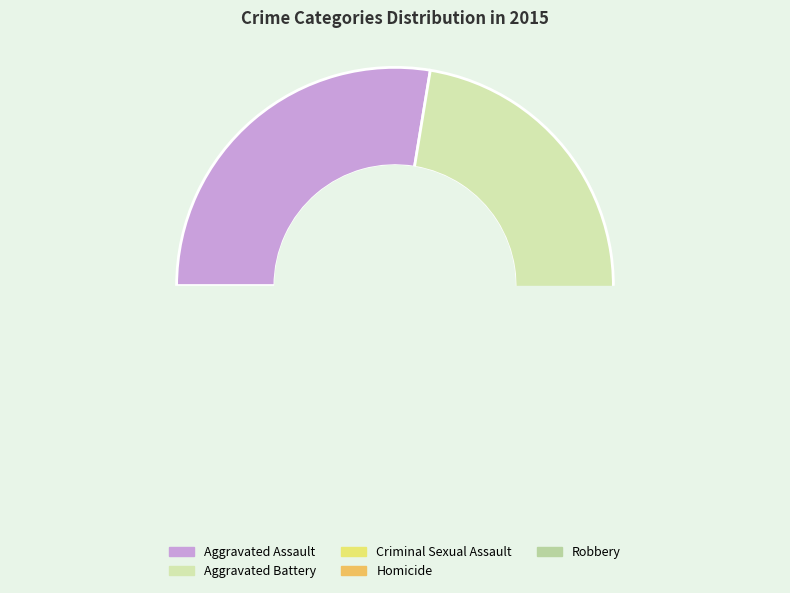

What percentage do Aggravated Assault and Criminal Sexual Assault together represent?

35.3%